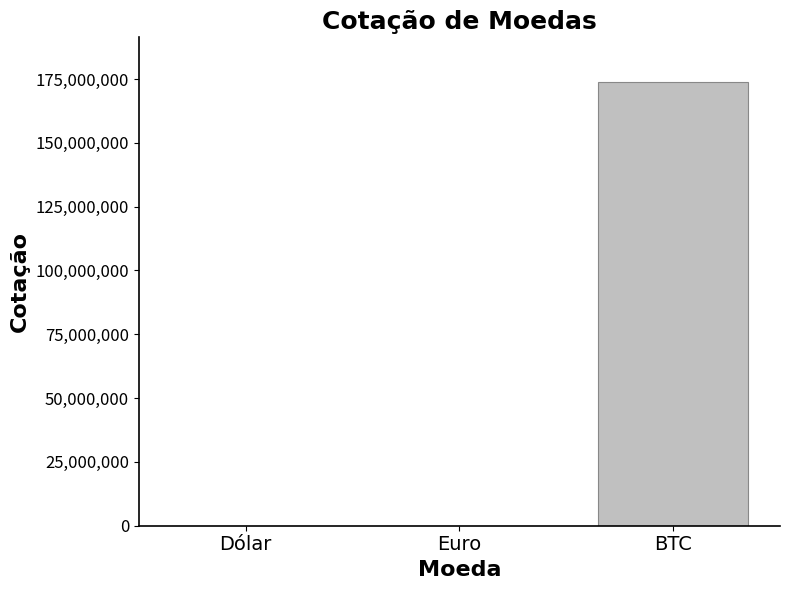

Is it true that the value at Euro is 6.2?

True